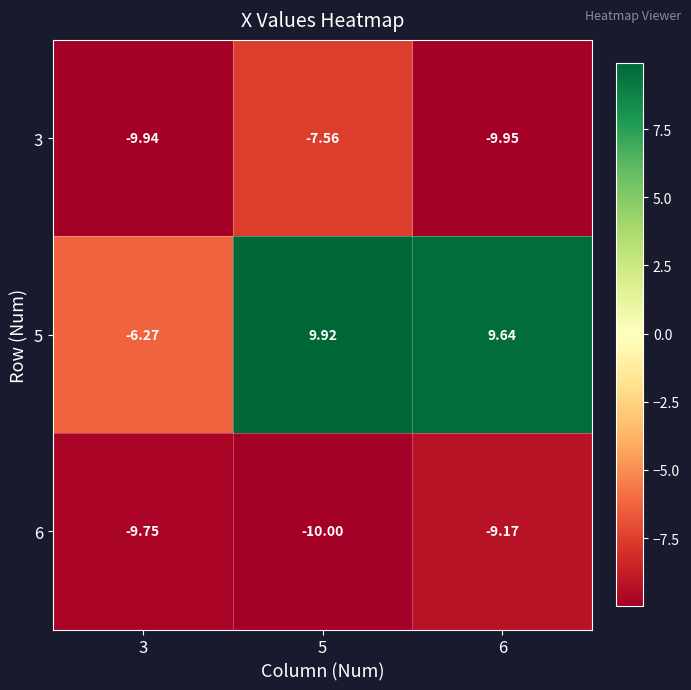

Is the value of 3 at 3 greater than the value of 6 at 6?

No